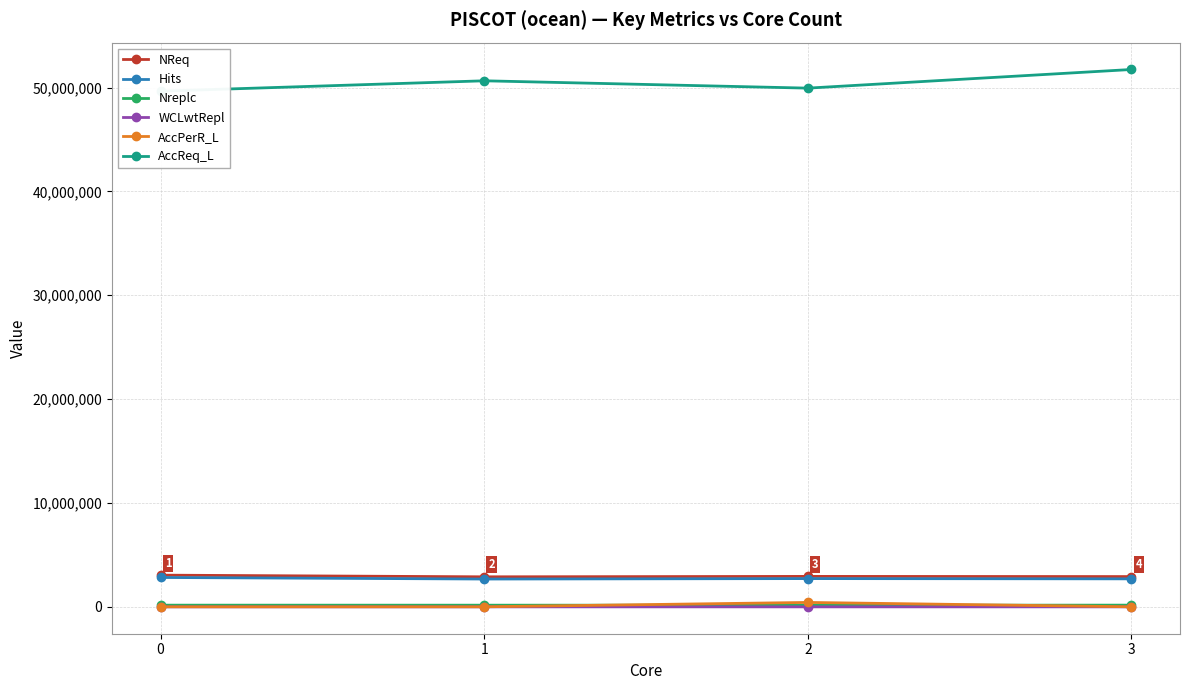

What is the approximate value of WCLwtRepl at 1?

404